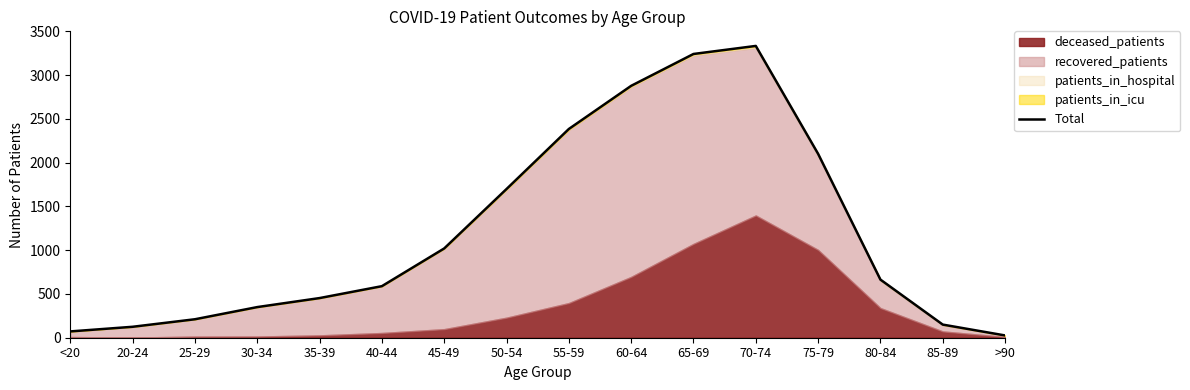

Approximately how many times larger is the value at 30-34 compared to 25-29?

1.7